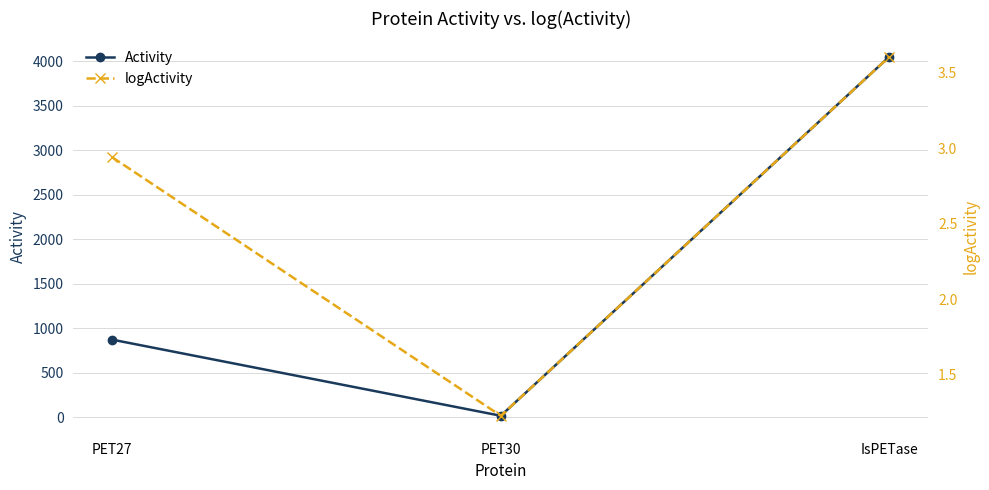

Which series has the largest range (max minus min)?

Activity